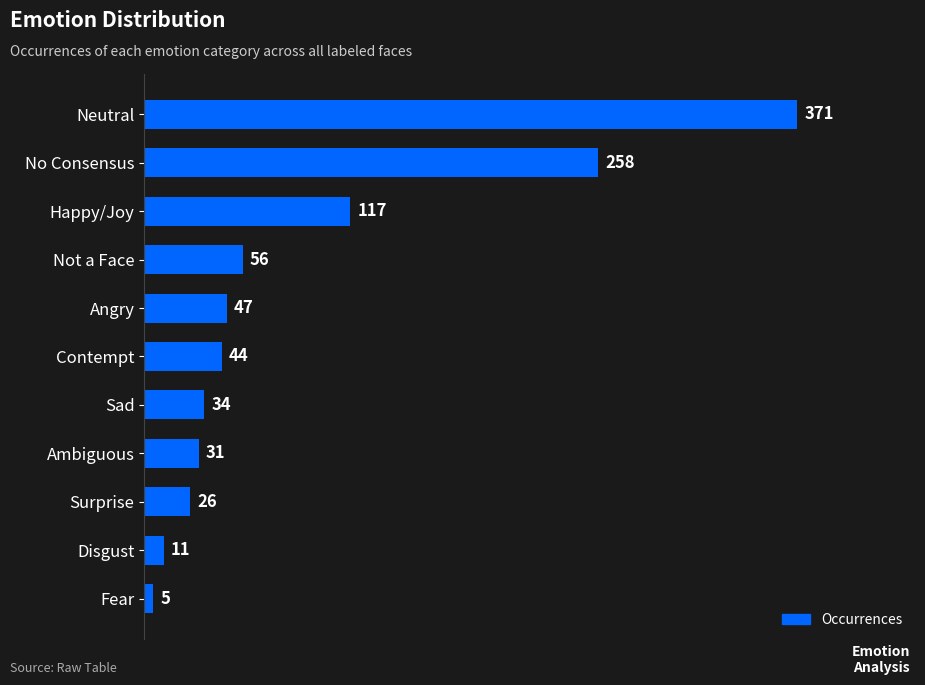

Reading top to bottom, transcribe all the data shown in this chart.

Neutral=371	No Consensus=258	Happy/Joy=117	Not a Face=56	Angry=47	Contempt=44	Sad=34	Ambiguous=31	Surprise=26	Disgust=11	Fear=5